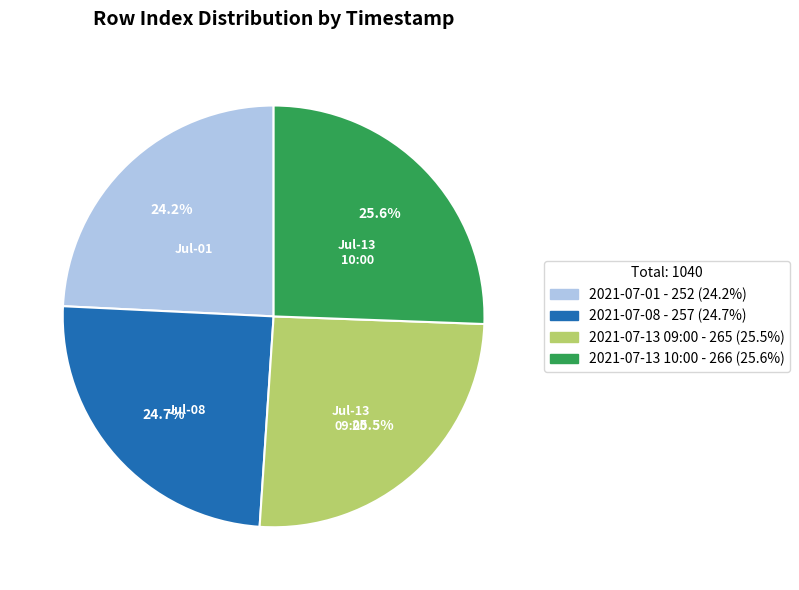

To the nearest percent, what percentage of the pie is 2021-07-08?

25%